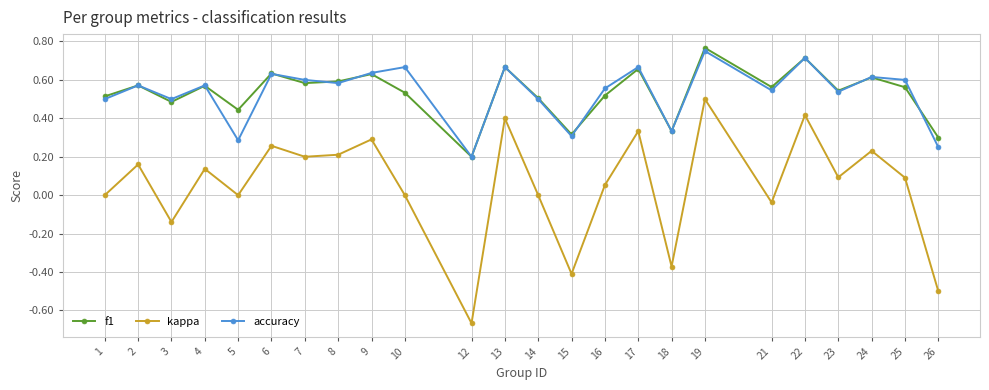

True or false: accuracy has a value of 1.1 at 13.

False